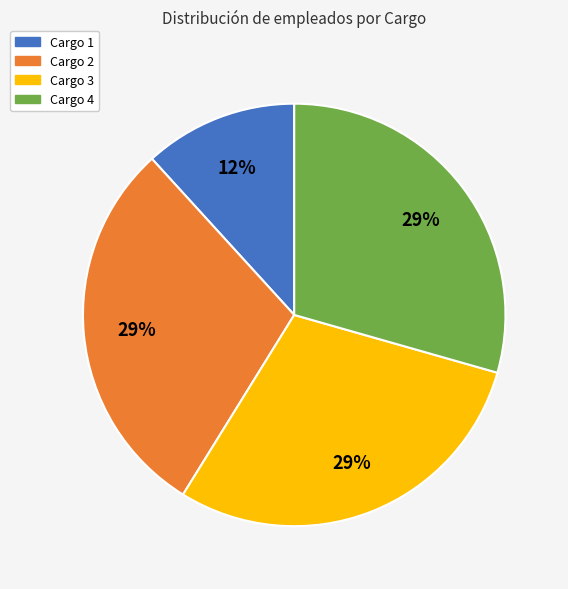

Between Cargo 2 and Cargo 1, which is larger?

Cargo 2